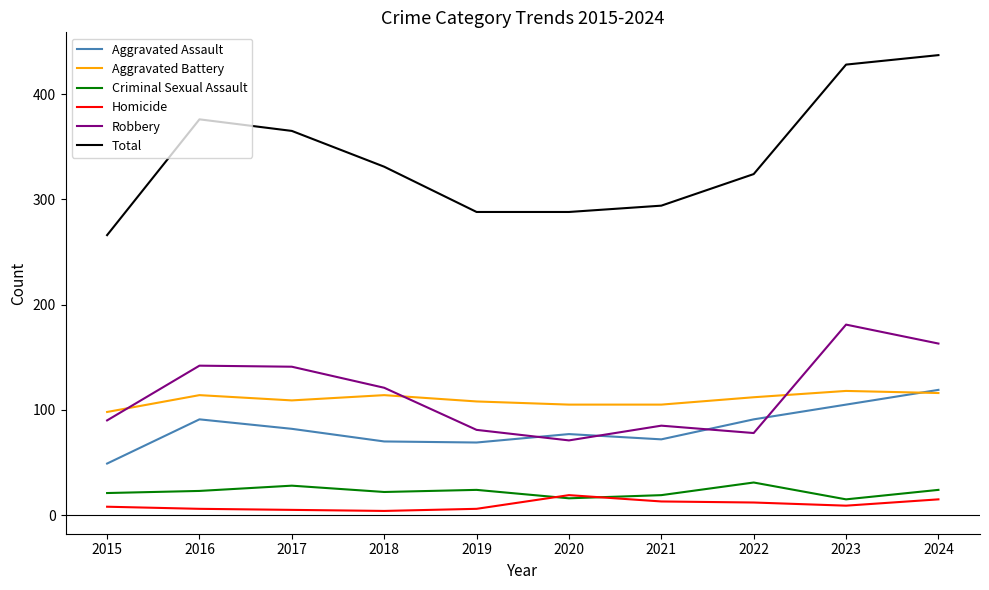

How many distinct data groups are displayed?

6